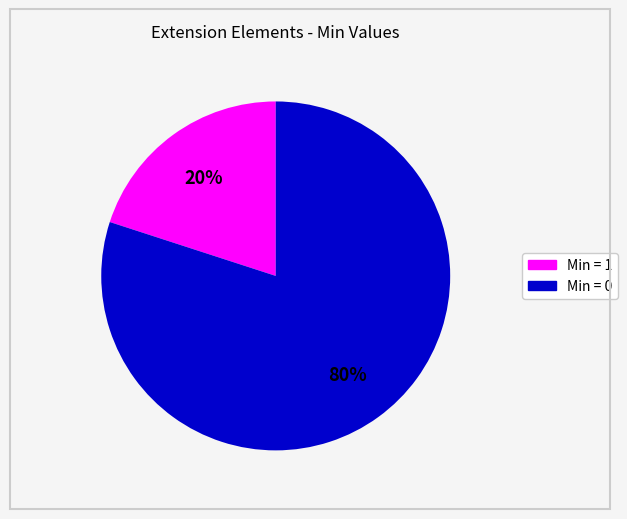

To the nearest percent, what is the average slice percentage?

50%